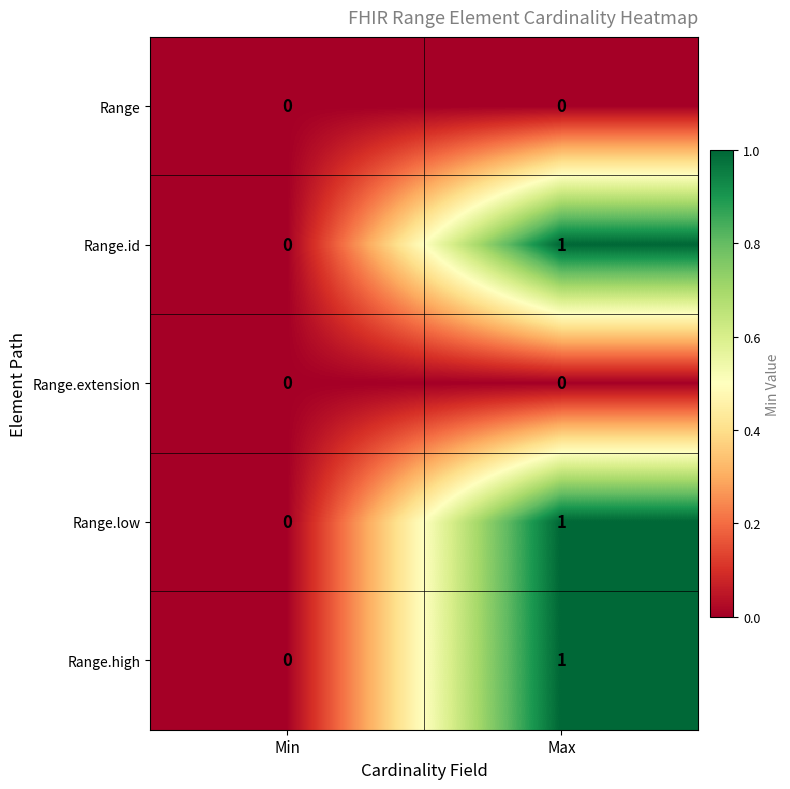

Where is Range.id nearest to the value 0?

Min